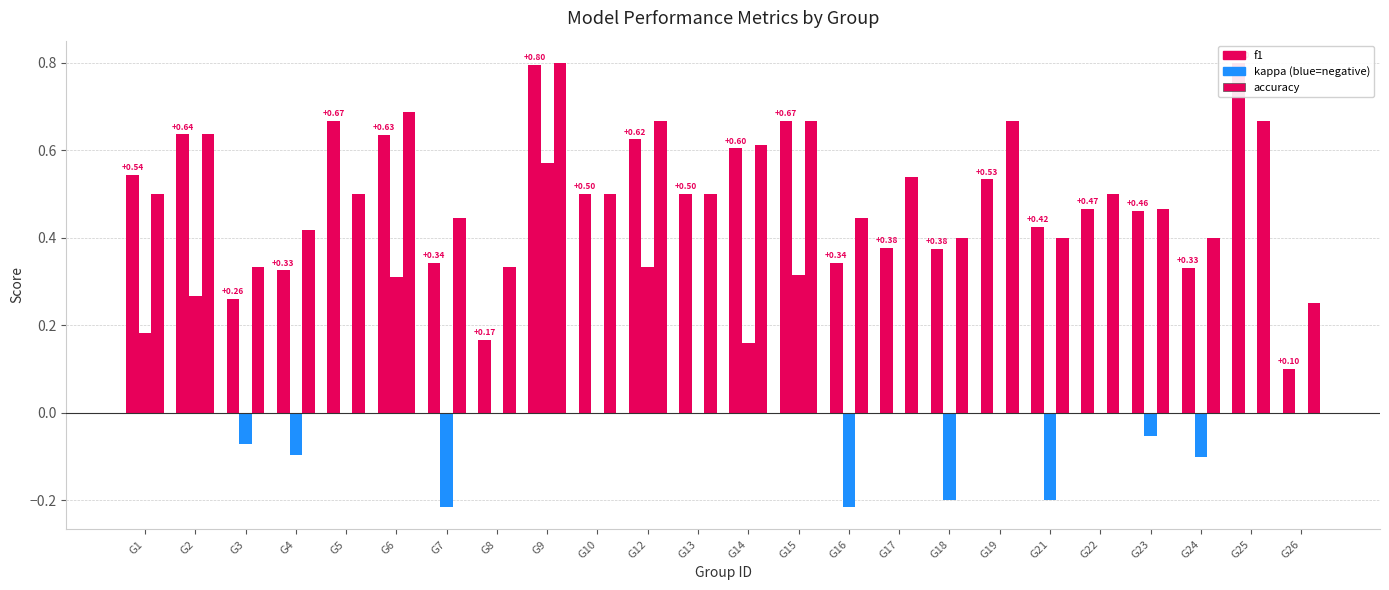

How many values in kappa are above zero?

7